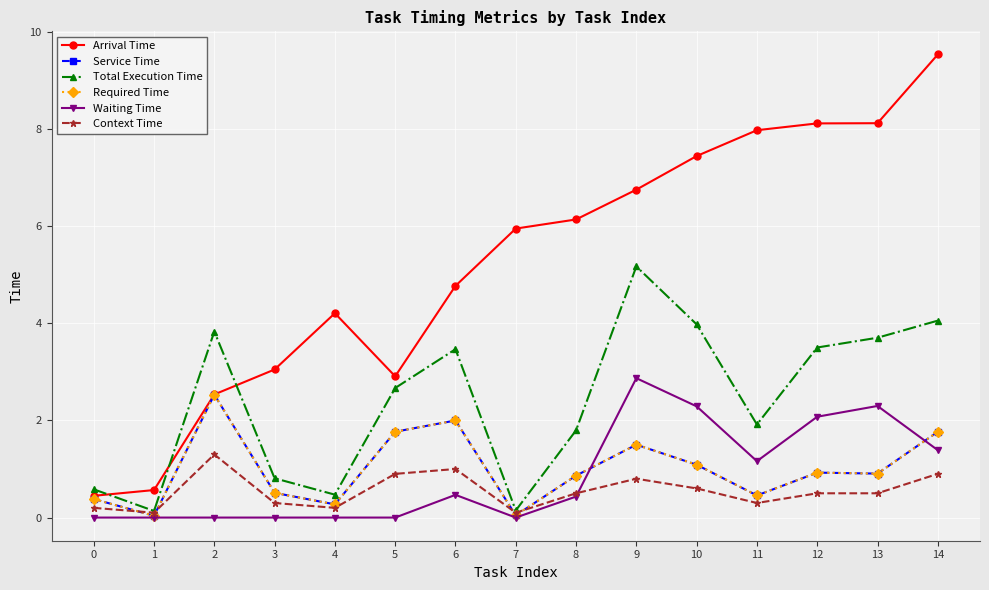

What are all the series names shown in the legend?

Arrival Time, Service Time, Total Execution Time, Required Time, Waiting Time, Context Time